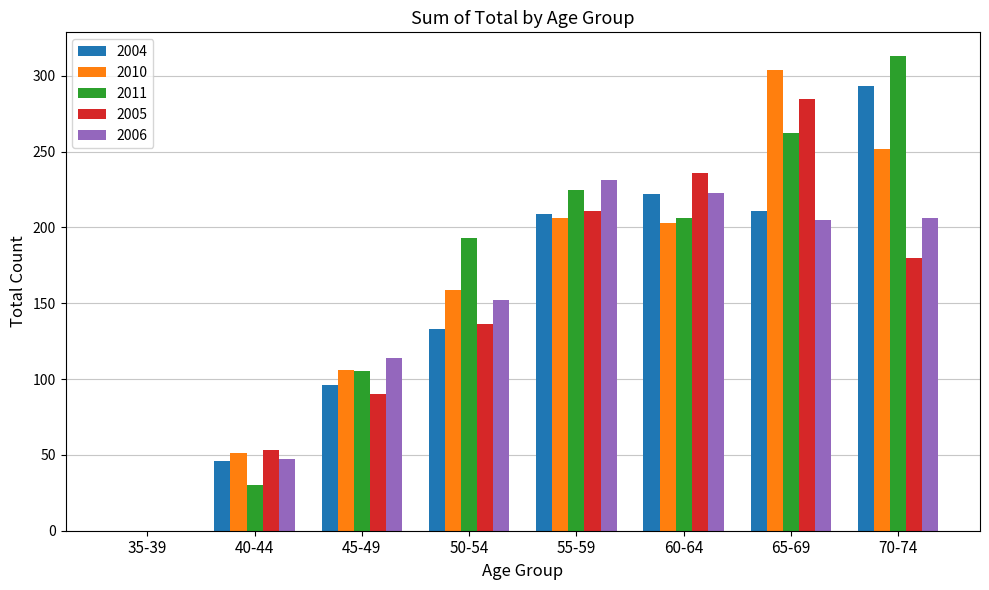

Is the value of 2010 at 50-54 greater than the value of 2004 at 45-49?

Yes